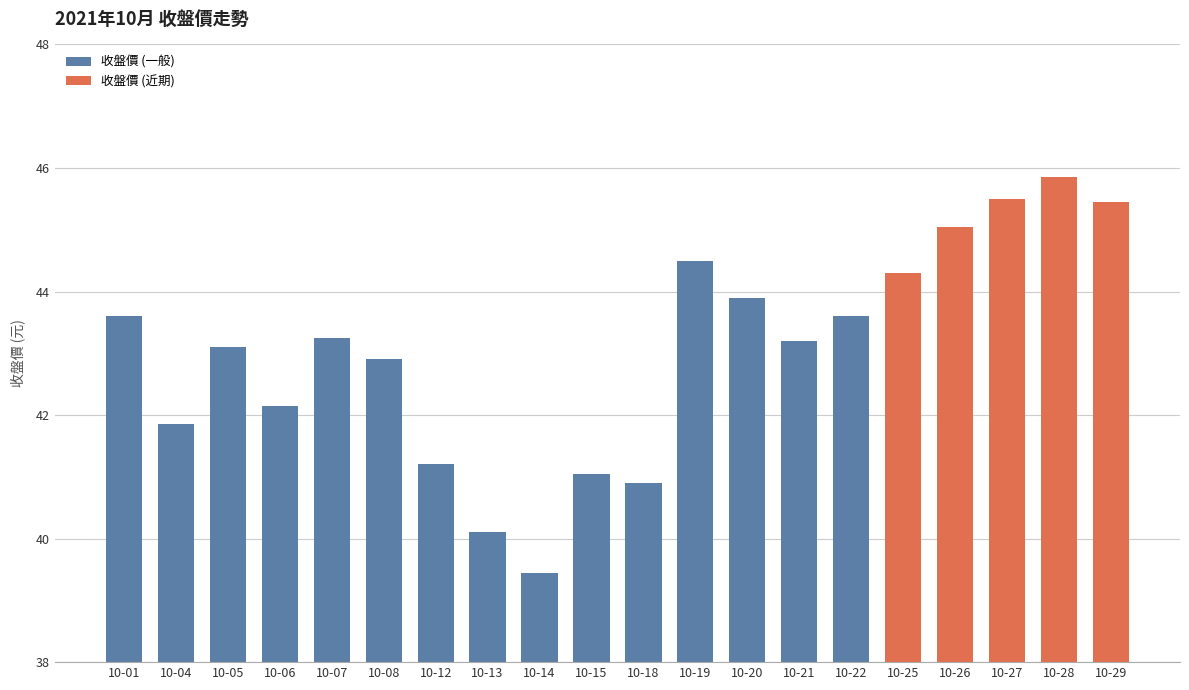

Reading left to right, what are all the values shown in this chart?

43.6	41.9	43.1	42.1	43.2	42.9	41.2	40.1	39.5	41.0	40.9	44.5	43.9	43.2	43.6	44.3	45.0	45.5	45.9	45.5